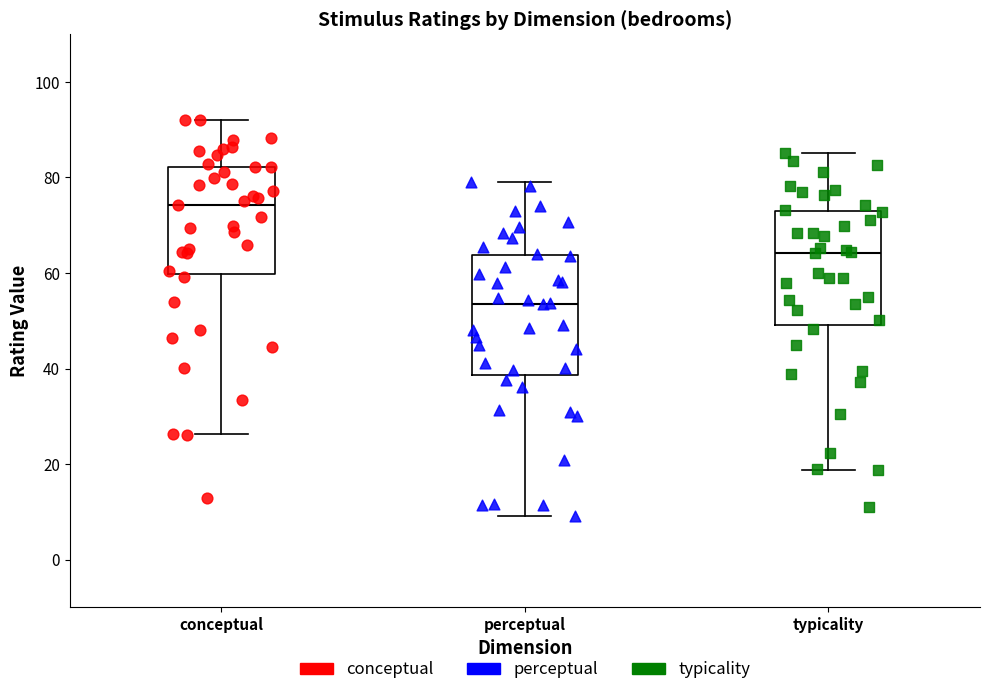

Reading left to right, read every box against the y-axis: the position of its median line, the range the box covers, and the ends of its whiskers. The values are not printed on the chart, so give them approximately, as read against the axis.

conceptual: median 74, box 60 to 82, whiskers 26 to 92
perceptual: median 54, box 38 to 64, whiskers 10 to 80
typicality: median 64, box 50 to 74, whiskers 18 to 86